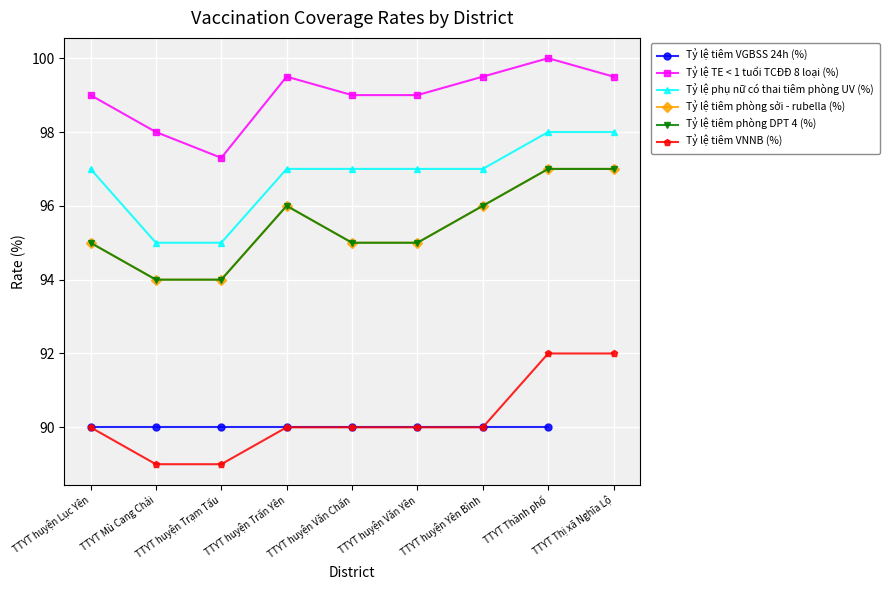

The Tỷ lệ tiêm VGBSS 24h (%) series shows 121.1 at TTYT huyện Văn Yên. True or false?

False